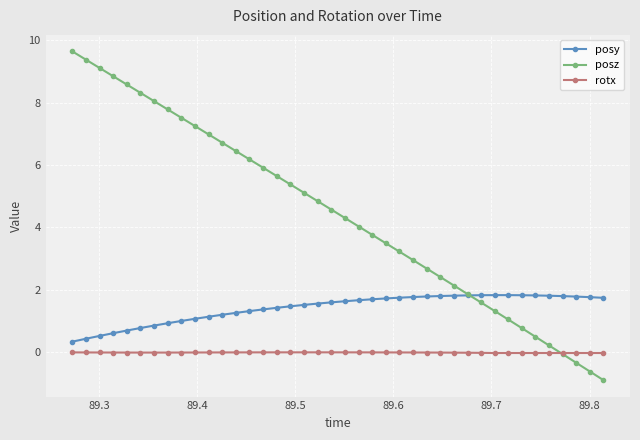

How many times do posz and posy cross each other?

1